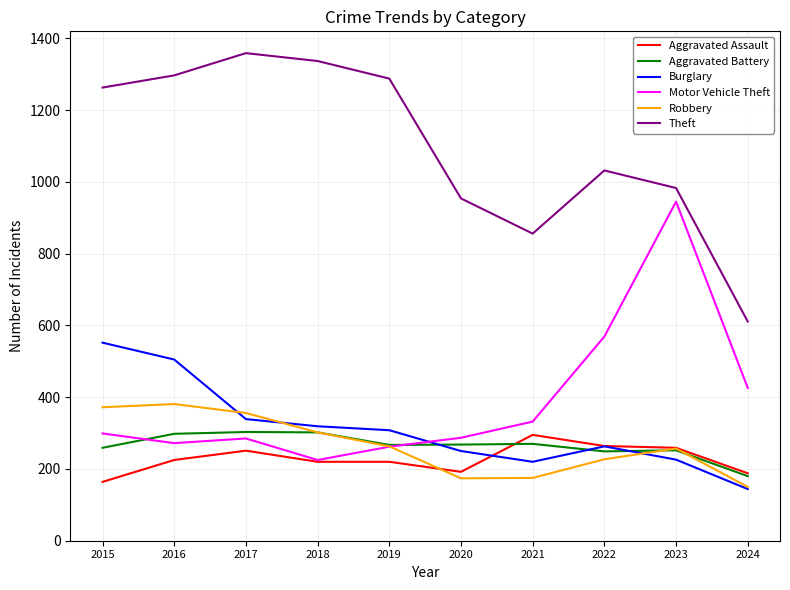

Is this an area chart (filled region under the line)?

No